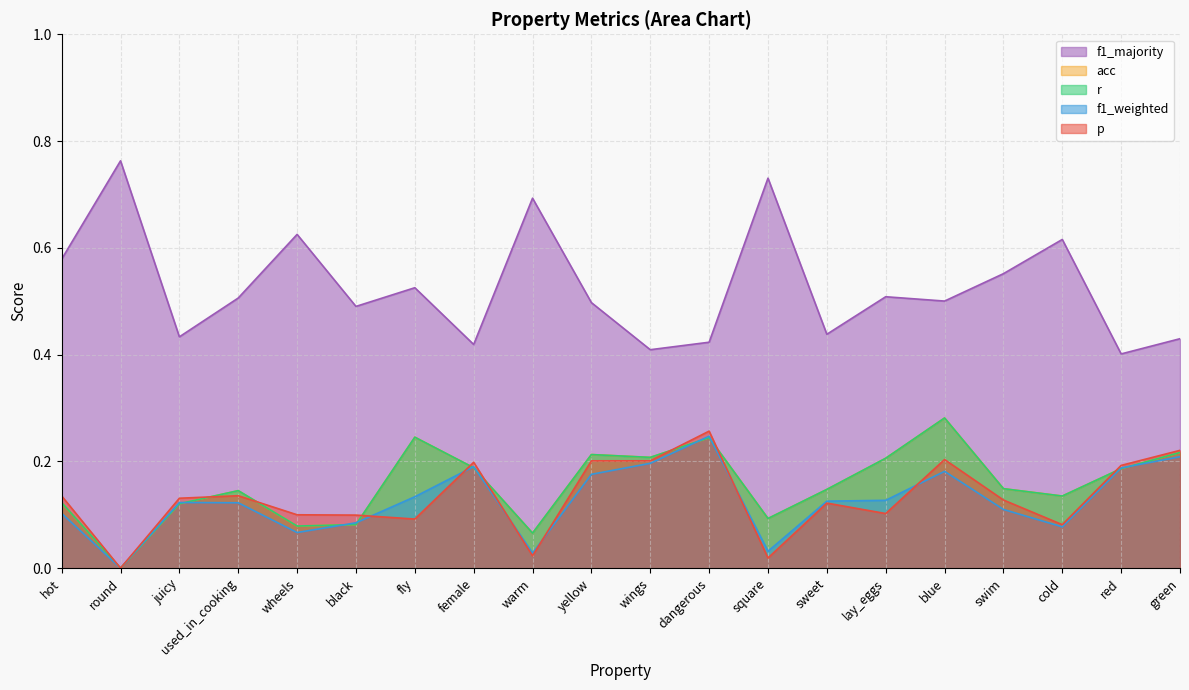

True or false: f1_majority and p intersect in this chart.

False